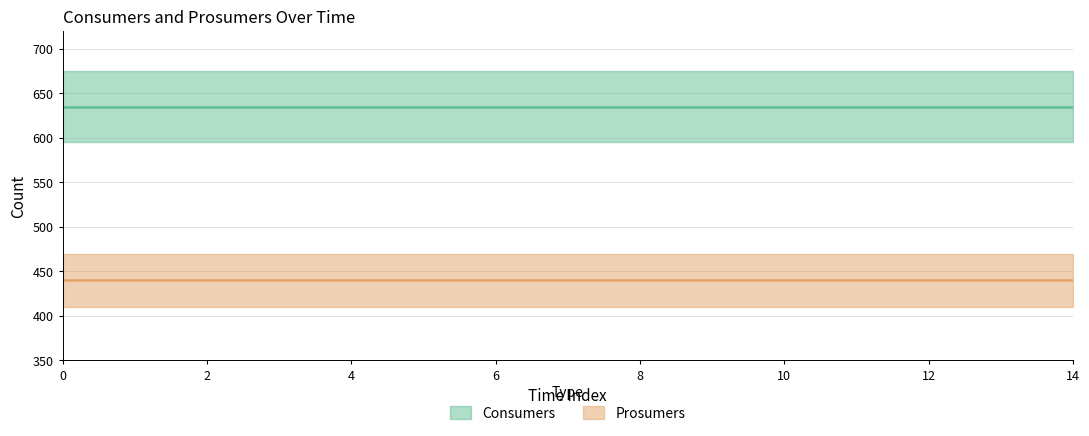

Does the chart have visible grid lines?

Yes